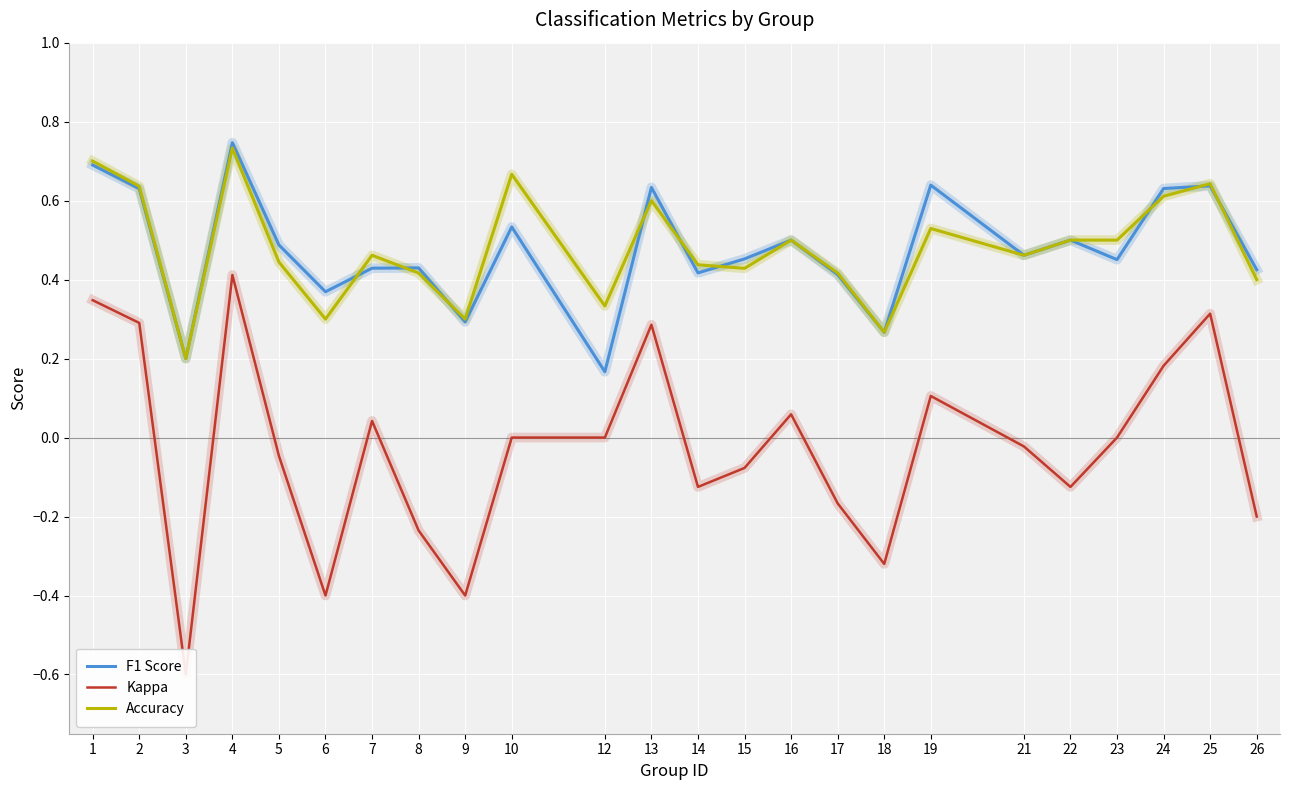

Is it true that Accuracy equals 0.7 at 5?

False